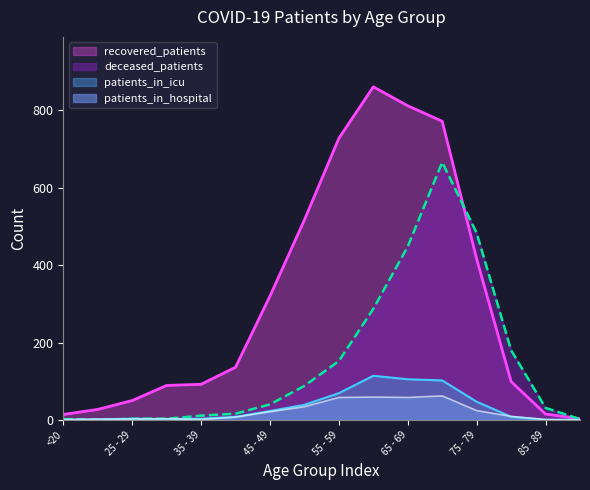

Where is the first local maximum for recovered_patients?

60 - 64